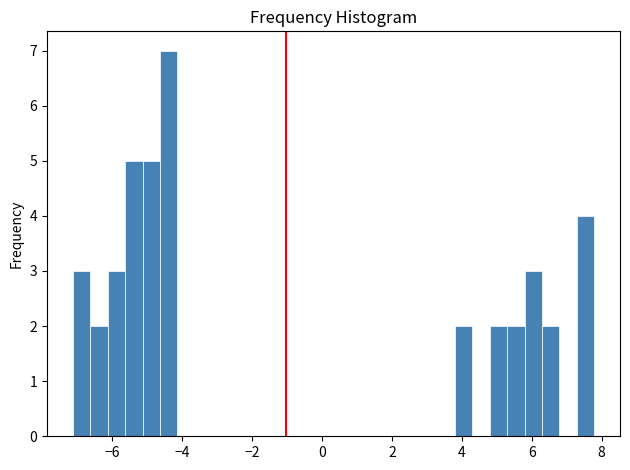

Around what value on the x-axis is the tallest bar? Give the approximate position of its centre, as read against the axis.

-4.4